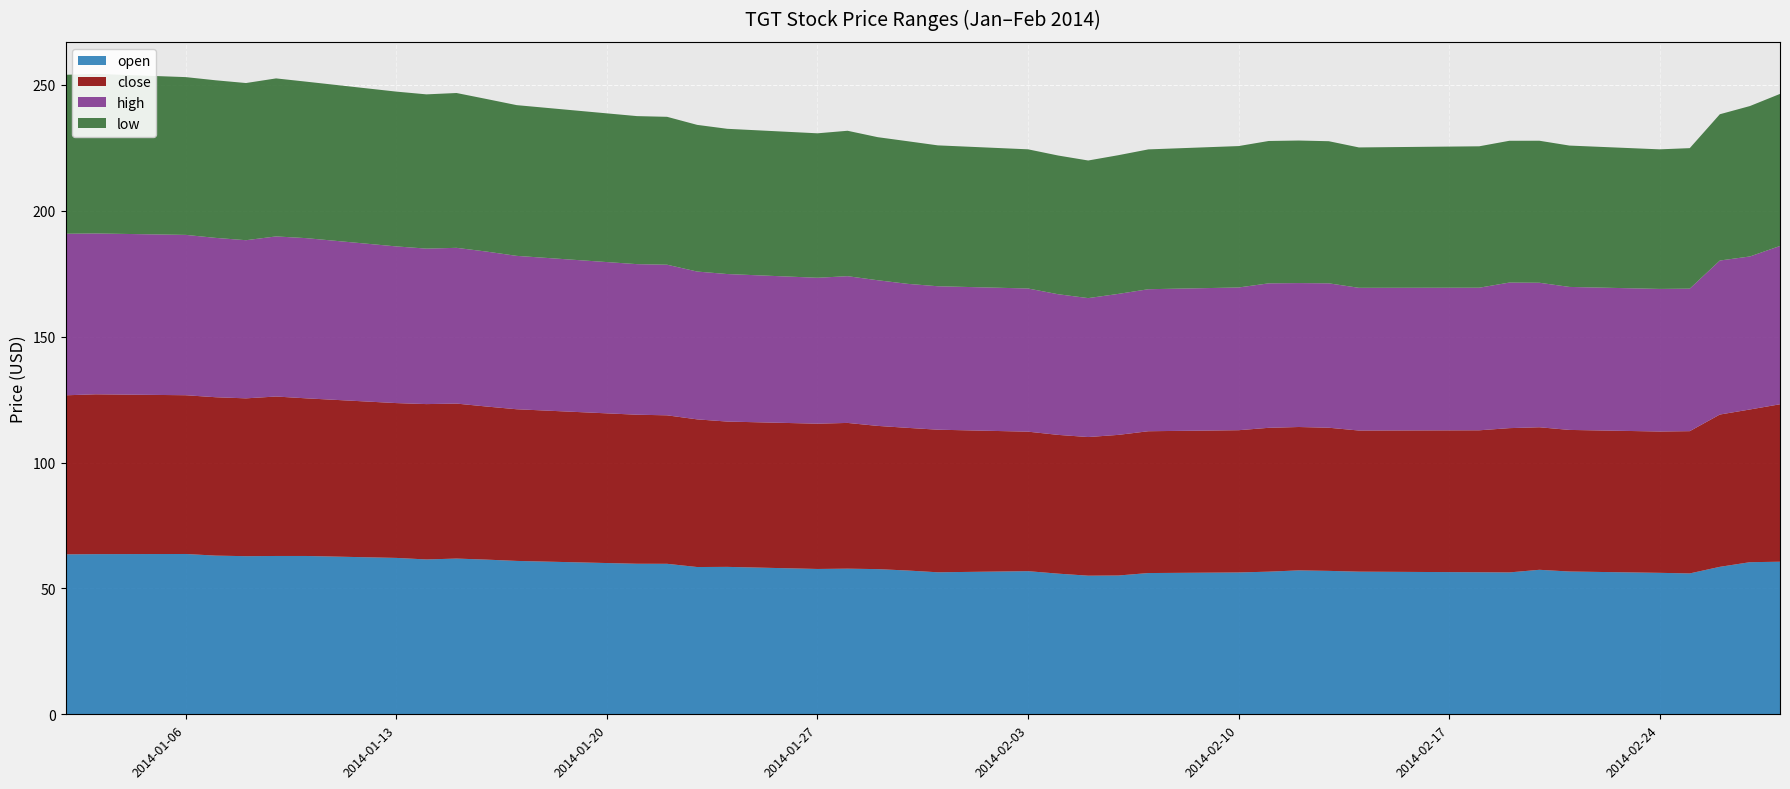

Reading right to left, list all the values displayed in this chart.

open: 2/28/2014=60.6	2/27/2014=60.4	2/26/2014=58.6	2/25/2014=56.0	2/24/2014=56.2	2/21/2014=56.7	2/20/2014=57.4	2/19/2014=56.4	2/18/2014=56.4	2/14/2014=56.7	2/13/2014=57.0	2/12/2014=57.2	2/11/2014=56.7	2/10/2014=56.3	2/7/2014=56.1	2/6/2014=55.1	2/5/2014=55.1	2/4/2014=55.9	2/3/2014=56.9	1/31/2014=56.4	1/30/2014=57.1	1/29/2014=57.7	1/28/2014=57.9	1/27/2014=57.7	1/24/2014=58.6	1/23/2014=58.5	1/22/2014=59.8	1/21/2014=59.8	1/17/2014=60.9	1/16/2014=61.4	1/15/2014=61.9	1/14/2014=61.5	1/13/2014=62.1	1/10/2014=62.9	1/9/2014=62.9	1/8/2014=62.8	1/7/2014=63.0	1/6/2014=63.7	1/3/2014=63.6	1/2/2014=63.5
close: 2/28/2014=62.5	2/27/2014=60.7	2/26/2014=60.5	2/25/2014=56.5	2/24/2014=56.1	2/21/2014=56.2	2/20/2014=56.6	2/19/2014=57.3	2/18/2014=56.4	2/14/2014=56.1	2/13/2014=56.9	2/12/2014=57.0	2/11/2014=57.1	2/10/2014=56.5	2/7/2014=56.3	2/6/2014=55.9	2/5/2014=55.1	2/4/2014=55.1	2/3/2014=55.4	1/31/2014=56.6	1/30/2014=56.7	1/29/2014=56.9	1/28/2014=57.9	1/27/2014=57.7	1/24/2014=57.7	1/23/2014=58.6	1/22/2014=59.0	1/21/2014=59.2	1/17/2014=60.2	1/16/2014=60.8	1/15/2014=61.6	1/14/2014=61.7	1/13/2014=61.5	1/10/2014=62.6	1/9/2014=63.3	1/8/2014=62.7	1/7/2014=62.9	1/6/2014=63.1	1/3/2014=63.5	1/2/2014=63.2
high: 2/28/2014=62.9	2/27/2014=60.8	2/26/2014=61.2	2/25/2014=56.6	2/24/2014=56.6	2/21/2014=56.8	2/20/2014=57.4	2/19/2014=57.8	2/18/2014=56.6	2/14/2014=56.7	2/13/2014=57.4	2/12/2014=57.2	2/11/2014=57.4	2/10/2014=56.7	2/7/2014=56.4	2/6/2014=56.0	2/5/2014=55.2	2/4/2014=55.9	2/3/2014=56.9	1/31/2014=57.0	1/30/2014=57.2	1/29/2014=57.9	1/28/2014=58.3	1/27/2014=58.0	1/24/2014=58.6	1/23/2014=58.7	1/22/2014=59.8	1/21/2014=59.8	1/17/2014=60.9	1/16/2014=61.5	1/15/2014=61.9	1/14/2014=61.8	1/13/2014=62.2	1/10/2014=63.6	1/9/2014=63.6	1/8/2014=62.8	1/7/2014=63.3	1/6/2014=63.7	1/3/2014=63.9	1/2/2014=64.2
low: 2/28/2014=60.4	2/27/2014=59.8	2/26/2014=58.1	2/25/2014=55.8	2/24/2014=55.4	2/21/2014=56.1	2/20/2014=56.4	2/19/2014=56.3	2/18/2014=56.2	2/14/2014=55.8	2/13/2014=56.5	2/12/2014=56.6	2/11/2014=56.5	2/10/2014=56.2	2/7/2014=55.5	2/6/2014=55.1	2/5/2014=54.7	2/4/2014=55.1	2/3/2014=55.3	1/31/2014=56.0	1/30/2014=56.6	1/29/2014=56.8	1/28/2014=57.8	1/27/2014=57.4	1/24/2014=57.7	1/23/2014=58.3	1/22/2014=58.8	1/21/2014=58.8	1/17/2014=59.9	1/16/2014=60.6	1/15/2014=61.5	1/14/2014=61.3	1/13/2014=61.5	1/10/2014=62.2	1/9/2014=62.8	1/8/2014=62.4	1/7/2014=62.6	1/6/2014=62.7	1/3/2014=63.4	1/2/2014=63.1